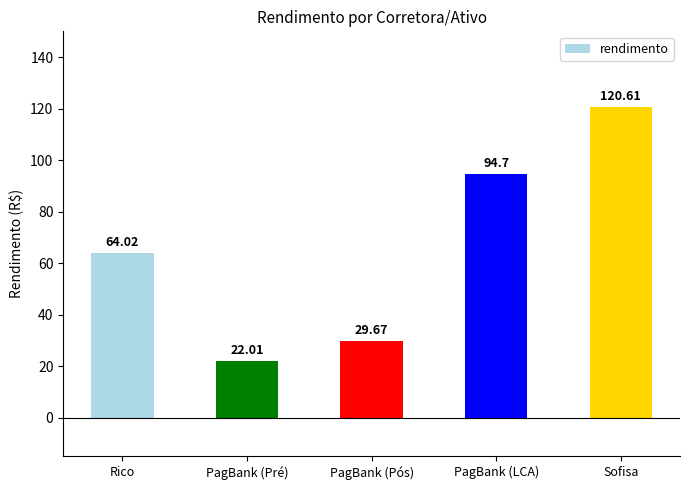

What is the change in value from Rico to Sofisa?

+56.6